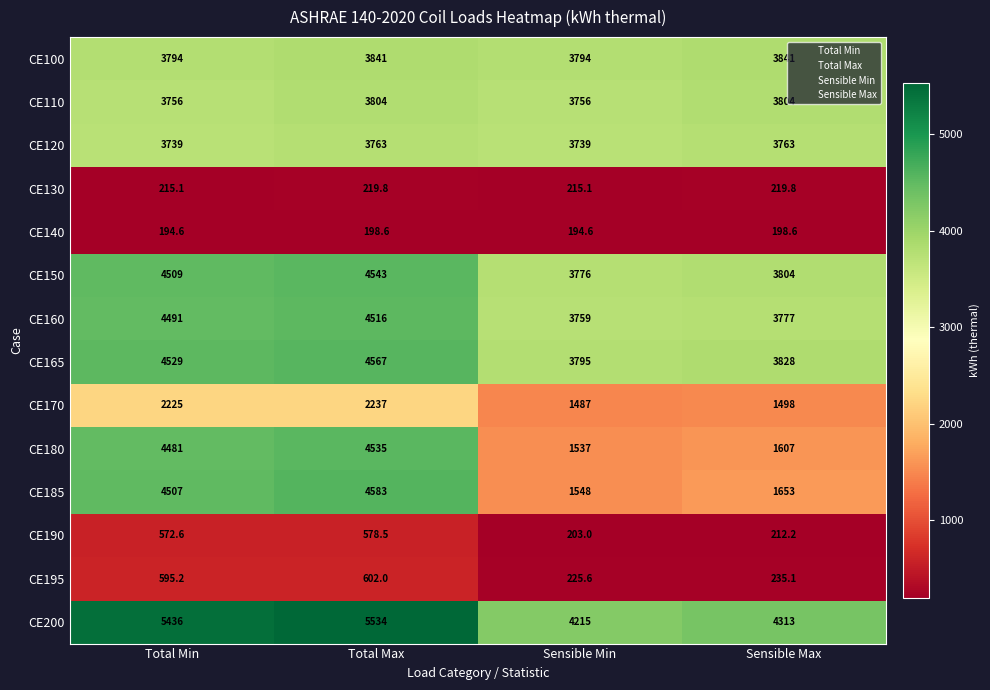

Which series changed the most between Total Max and Sensible Max?

CE185